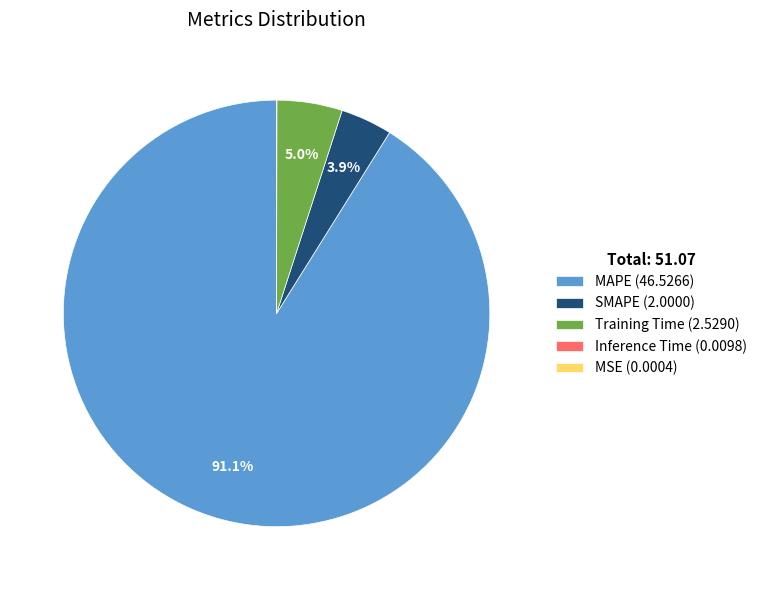

Is there any slice that represents more than half of the pie?

Yes